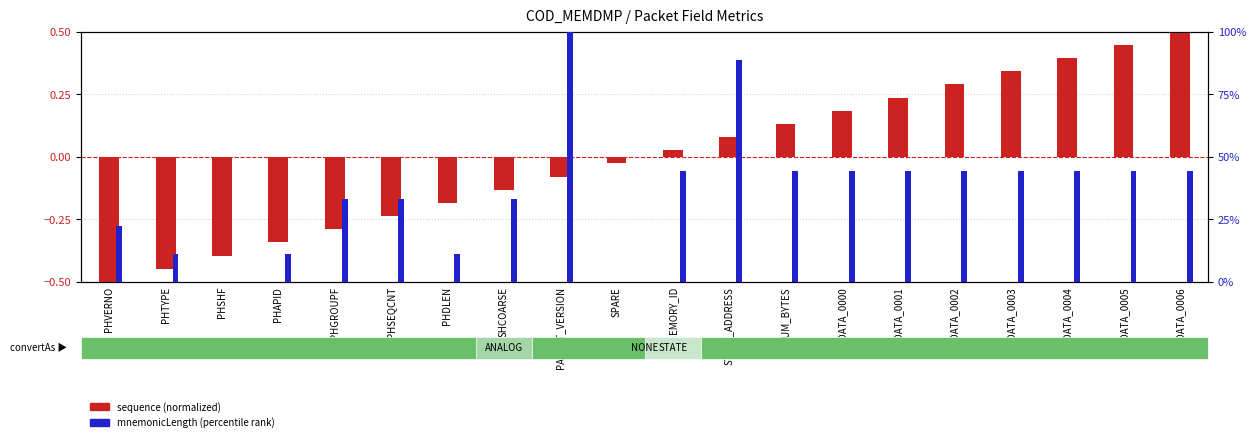

Between DATA_0000 and DATA_0002, which is larger?

DATA_0002